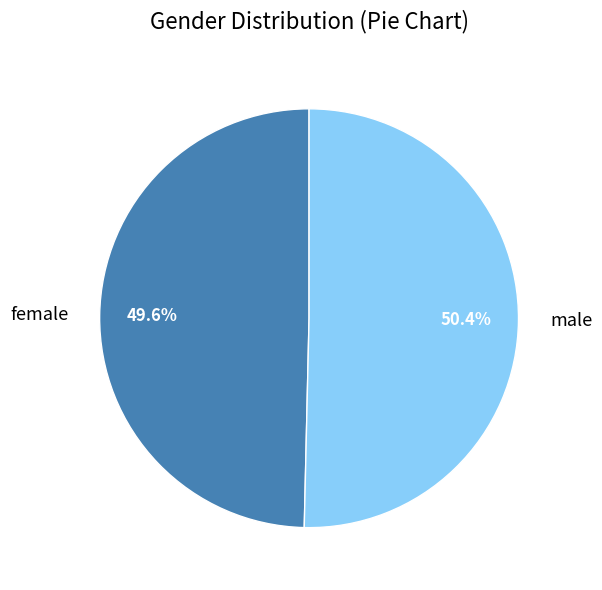

Which slice is the largest?

male